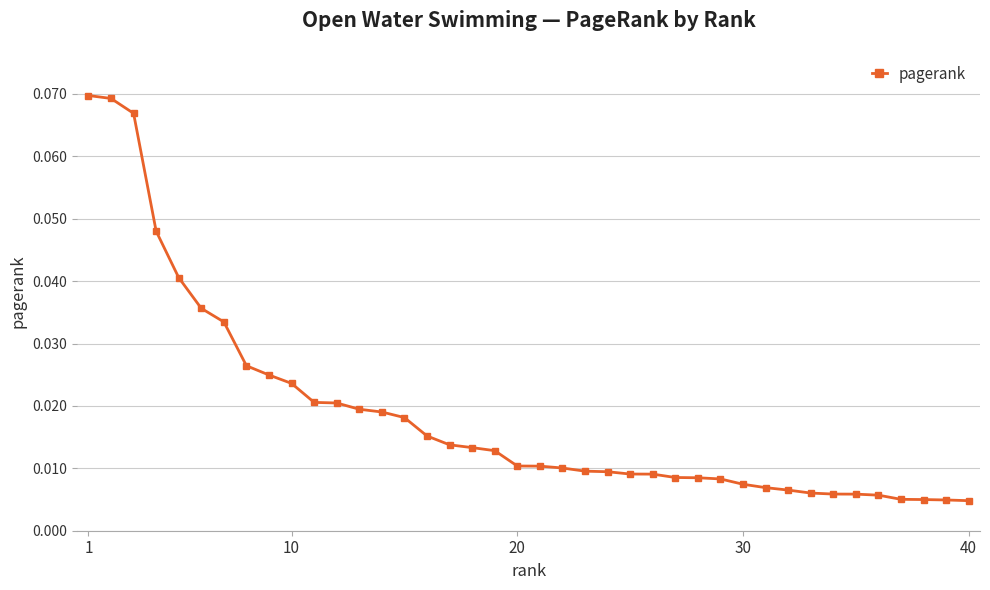

What is the sum of all values?

0.7